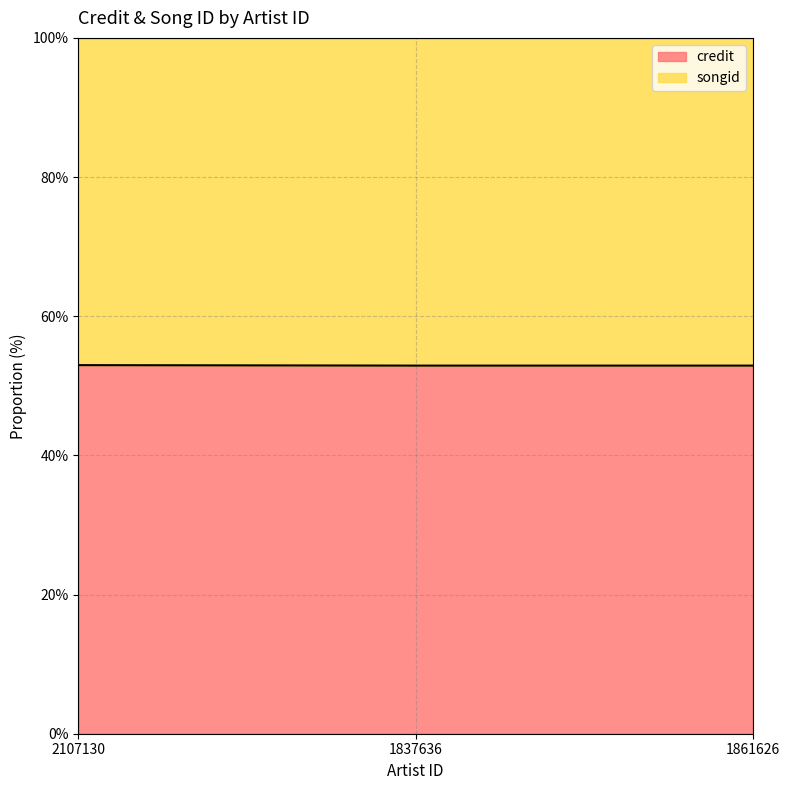

What is the value of the 2nd point from the left?

52.9